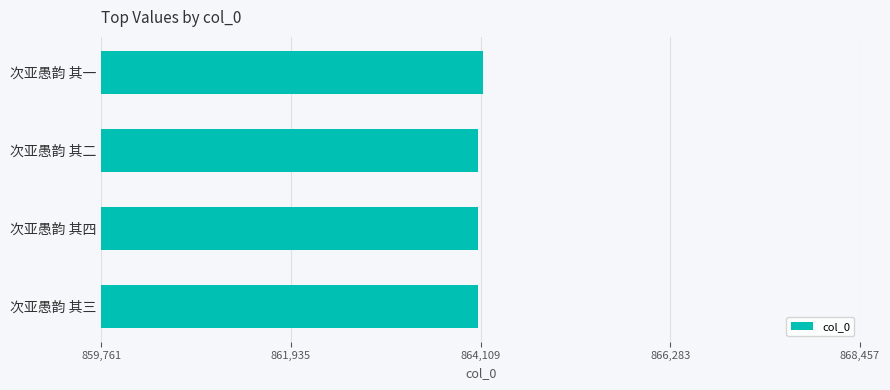

What is the label of the 2nd bar from the bottom?

次亚愚韵 其四